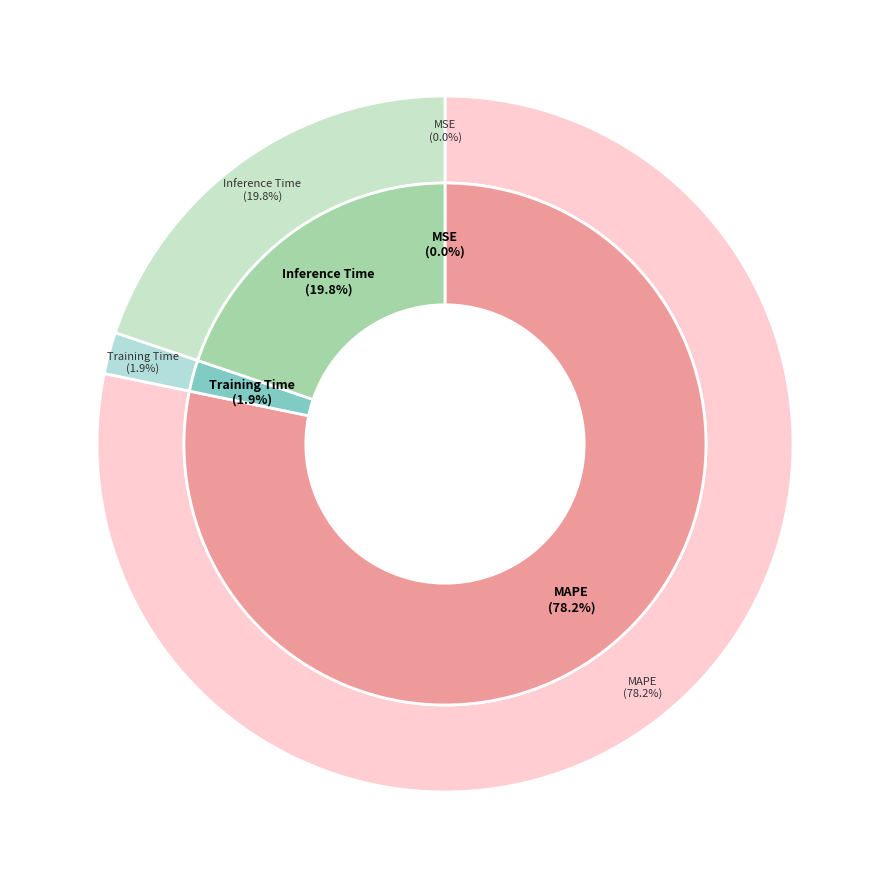

True or false: Inference Time accounts for 20% of the total.

True